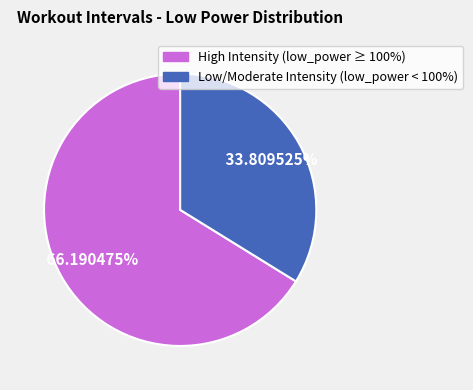

Does any single category account for the majority?

Yes